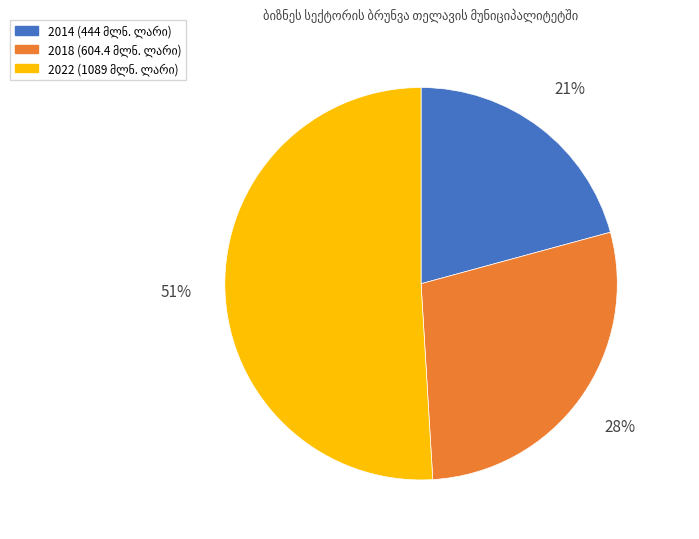

Does any single category account for the majority?

Yes